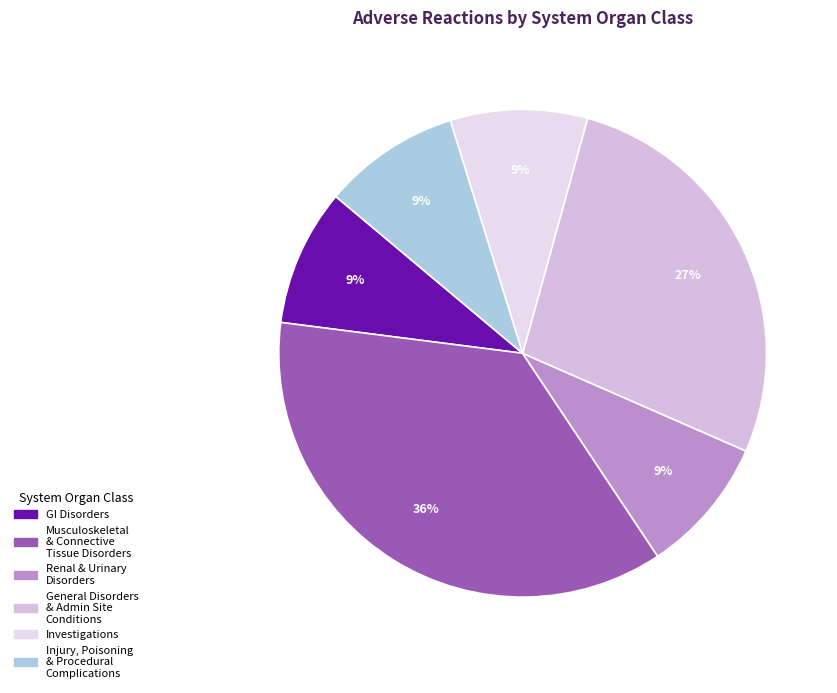

Count the number of slices in the pie.

6